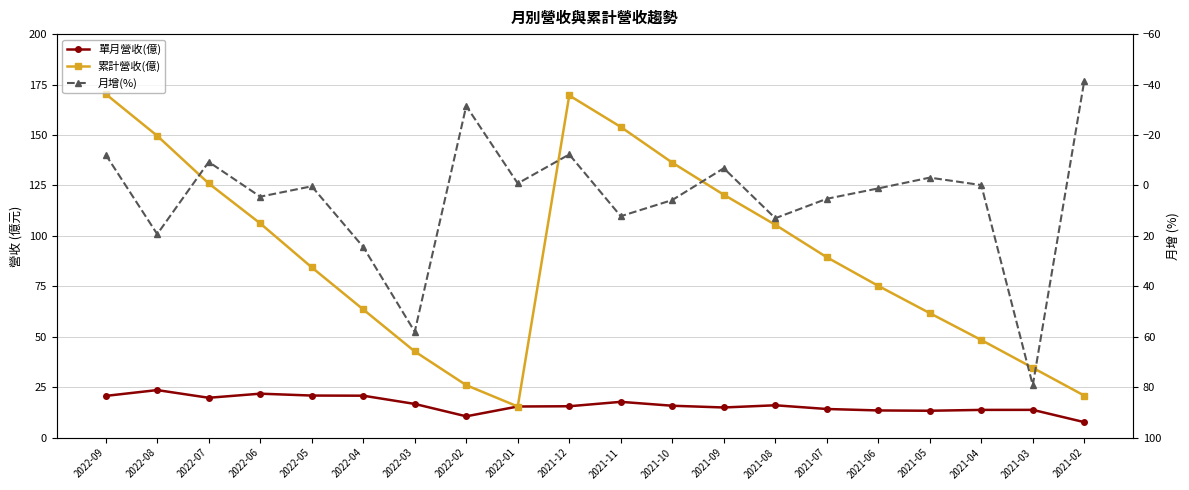

Read the 單月營收(億) value at 2022-05.

20.9